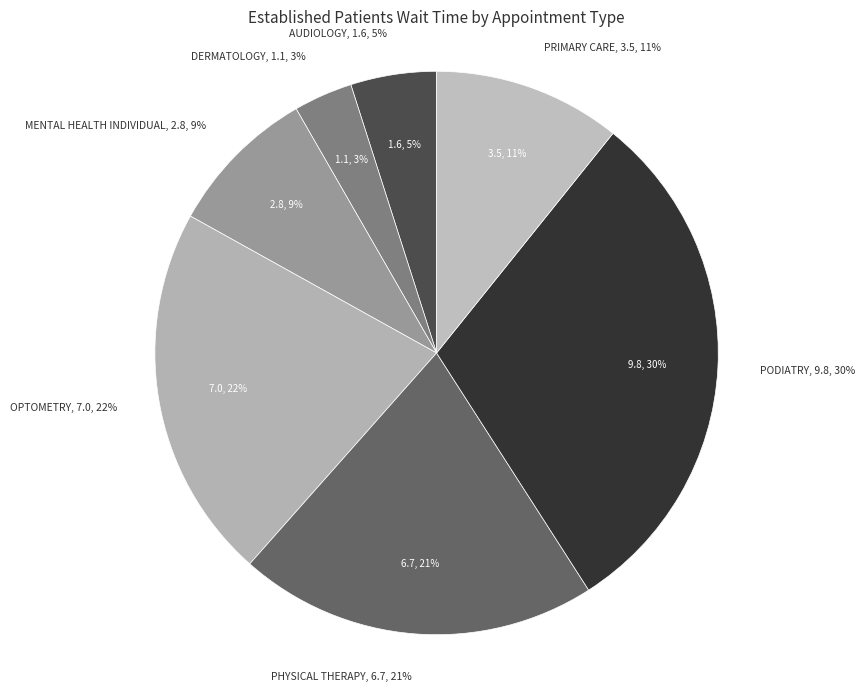

To the nearest percent, what is the combined percentage of AUDIOLOGY and OPTOMETRY?

26%